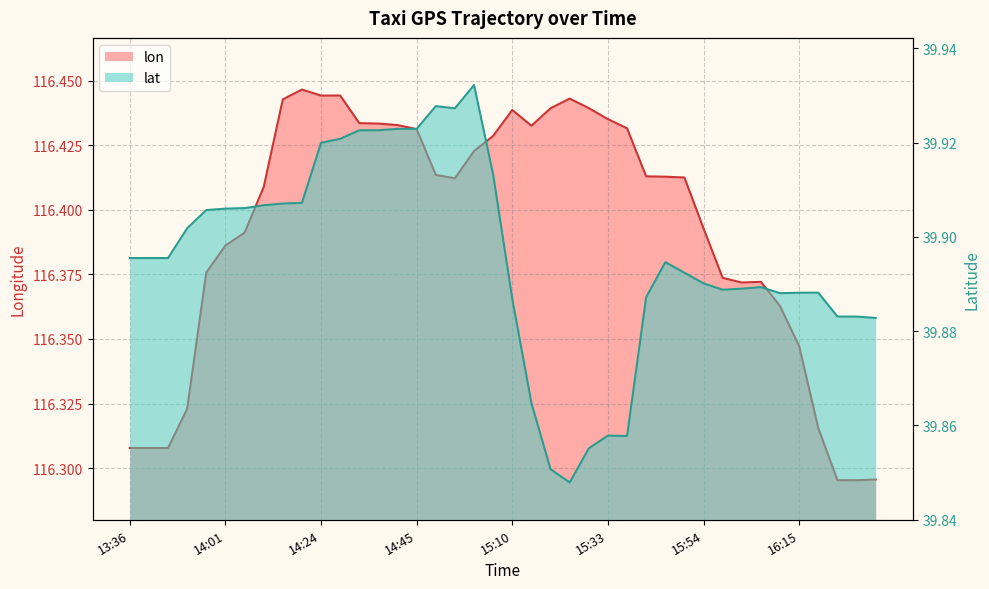

What are all the series names shown in the legend?

lon, lat